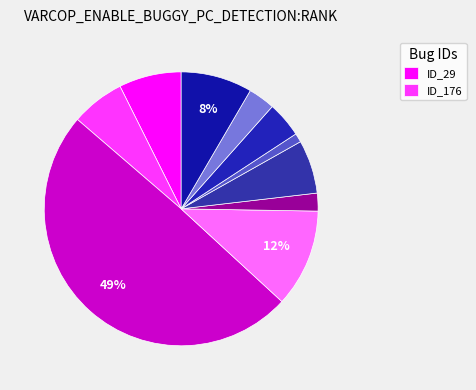

Rank the categories by value from lowest to highest.

ID_143, ID_177, ID_32, ID_109, ID_176, ID_106, ID_29, ID_105, ID_2, ID_147